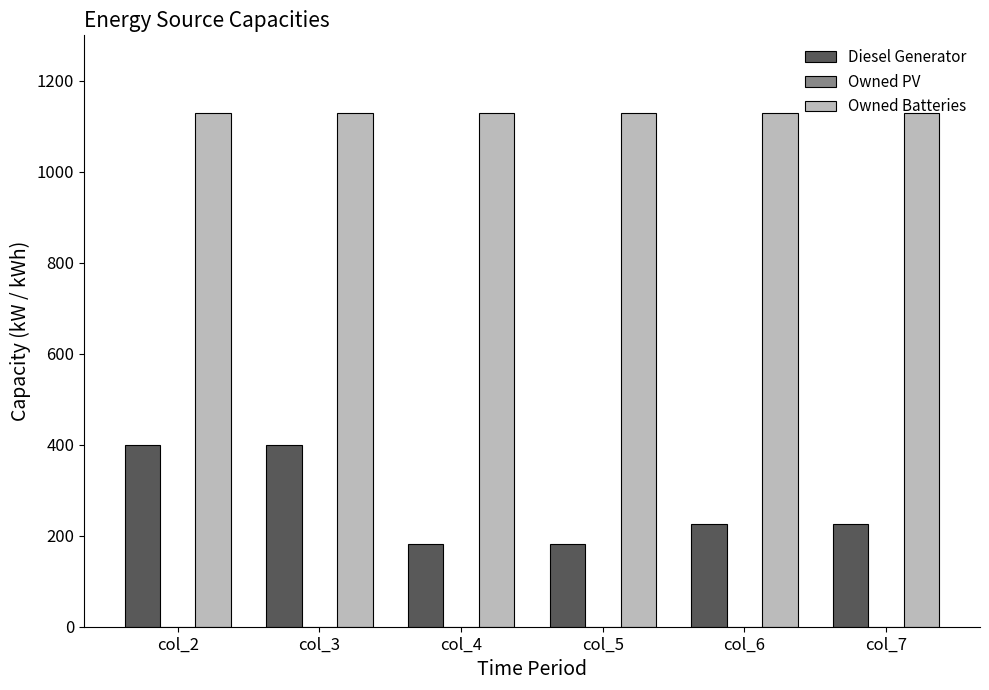

What is the difference between the highest and lowest values at col_6?

903.0